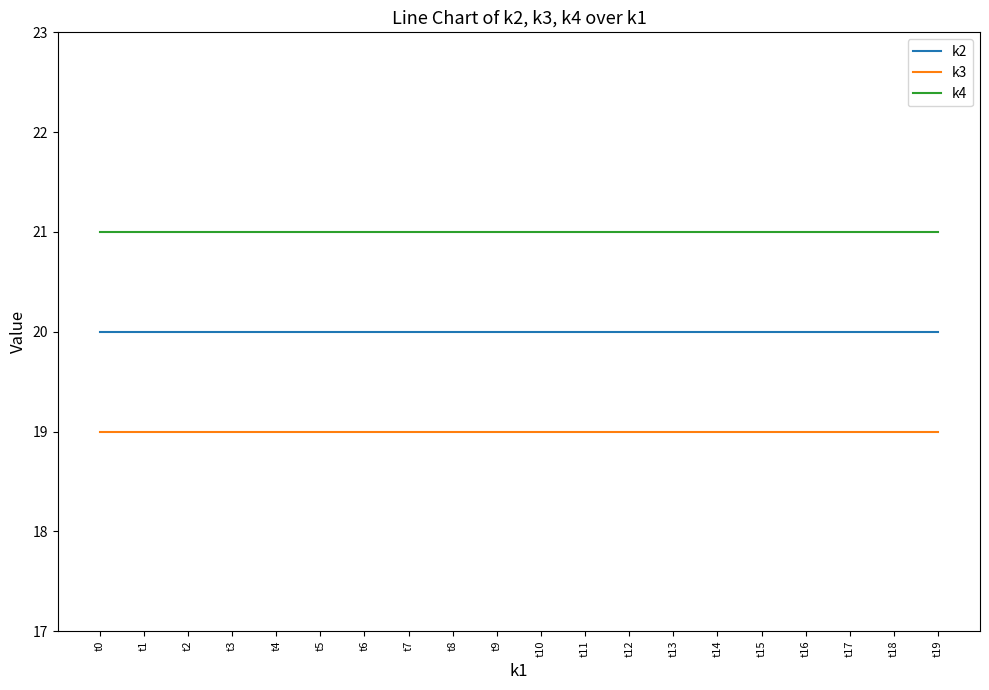

Reading left to right, list all the values displayed in this chart.

k2: t0=20	t1=20	t2=20	t3=20	t4=20	t5=20	t6=20	t7=20	t8=20	t9=20	t10=20	t11=20	t12=20	t13=20	t14=20	t15=20	t16=20	t17=20	t18=20	t19=20
k3: t0=19	t1=19	t2=19	t3=19	t4=19	t5=19	t6=19	t7=19	t8=19	t9=19	t10=19	t11=19	t12=19	t13=19	t14=19	t15=19	t16=19	t17=19	t18=19	t19=19
k4: t0=21	t1=21	t2=21	t3=21	t4=21	t5=21	t6=21	t7=21	t8=21	t9=21	t10=21	t11=21	t12=21	t13=21	t14=21	t15=21	t16=21	t17=21	t18=21	t19=21